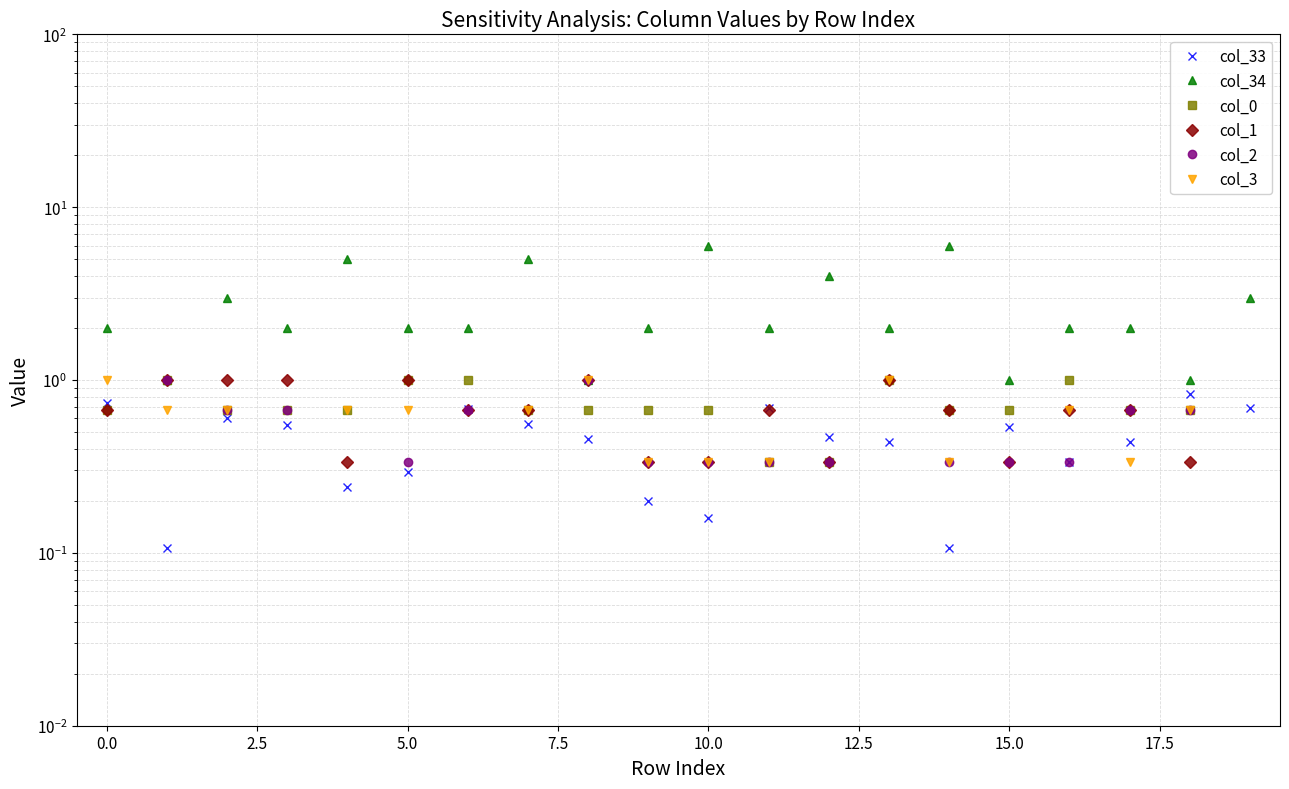

What is the sum of all col_33 values?

9.1